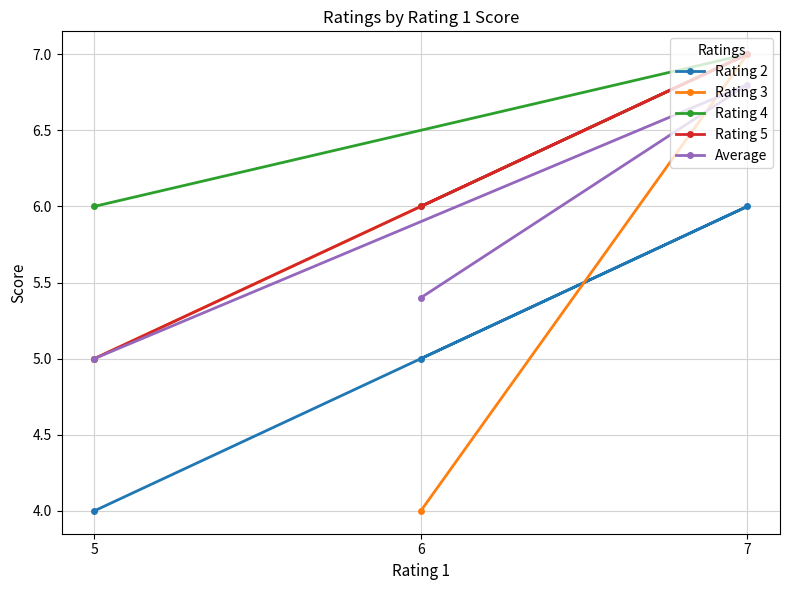

Is it true that Average equals 5.0 at 5?

True